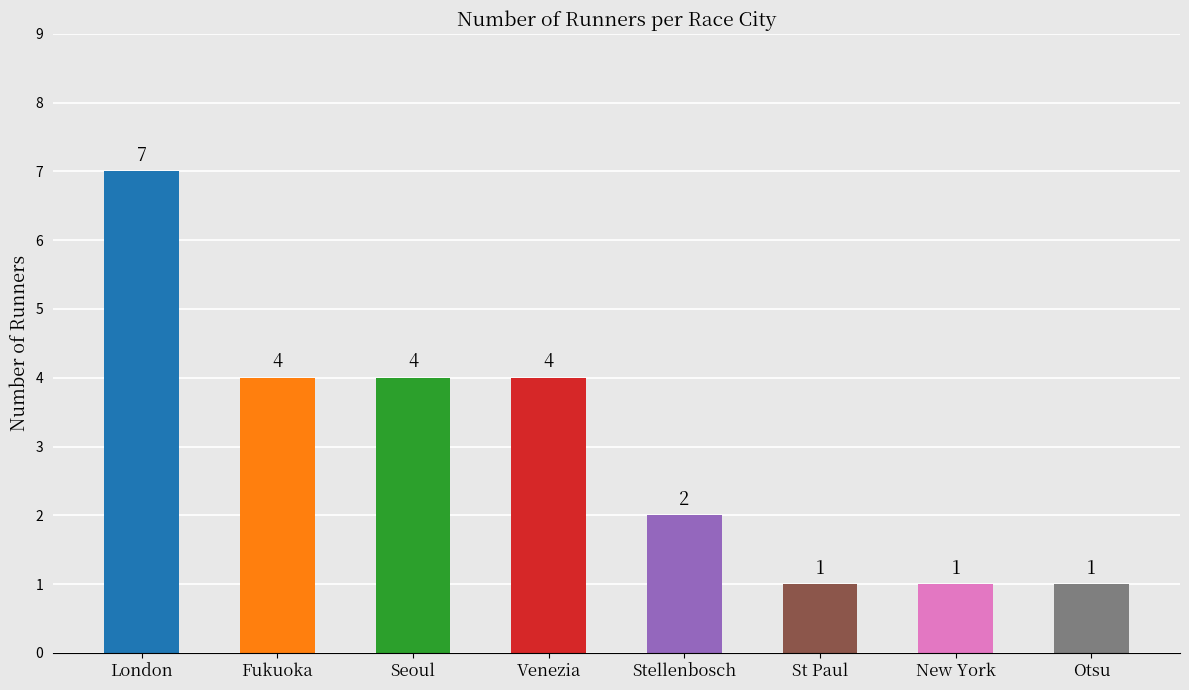

How many data points are less than 4?

4